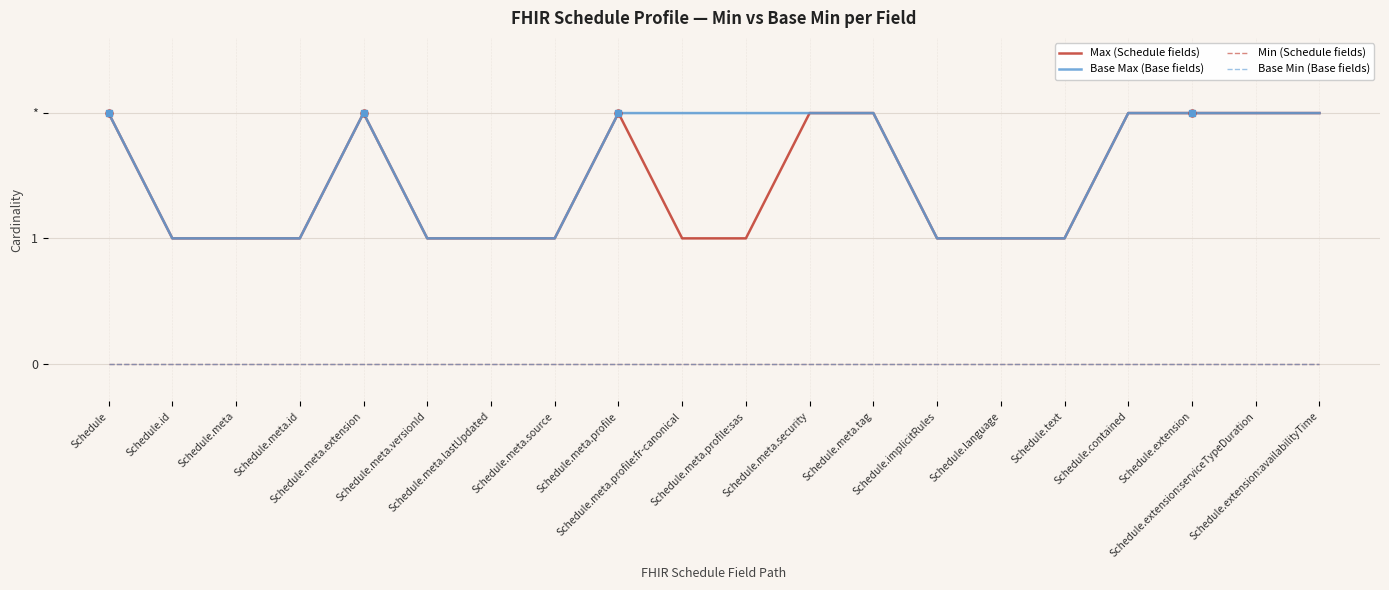

At which category is the sum across all series the highest?

Schedule